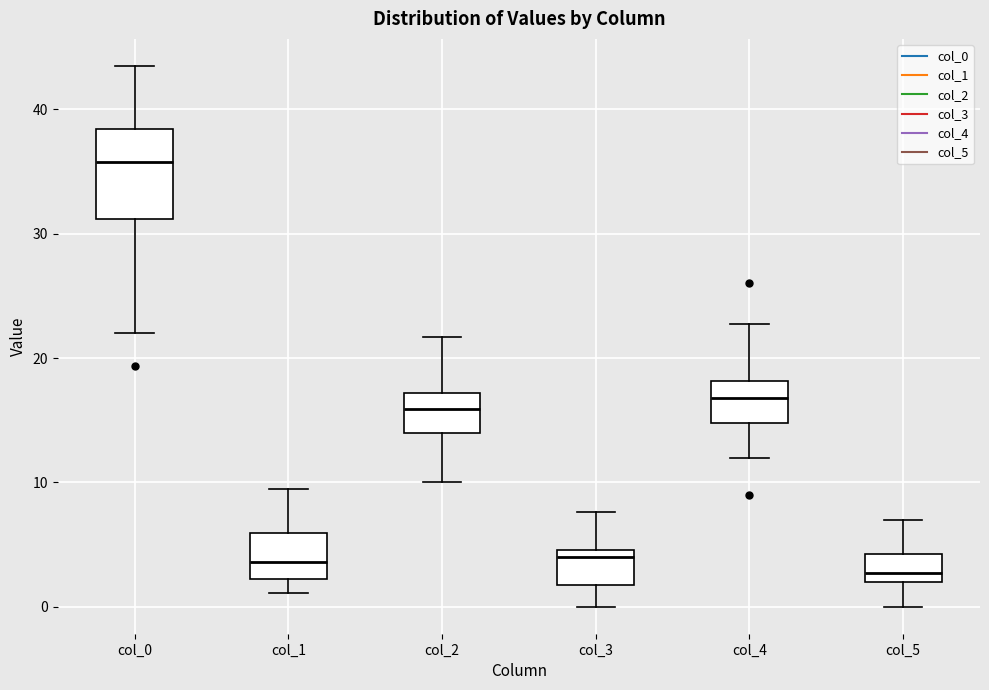

Reading left to right, read every box against the y-axis: the position of its median line, the range the box covers, and the ends of its whiskers. The values are not printed on the chart, so give them approximately, as read against the axis.

col_0: median 36, box 31 to 38, whiskers 22 to 44
col_1: median 4, box 2 to 6, whiskers 1 to 9
col_2: median 16, box 14 to 17, whiskers 10 to 22
col_3: median 4, box 2 to 5, whiskers 0 to 8
col_4: median 17, box 15 to 18, whiskers 12 to 23
col_5: median 3, box 2 to 4, whiskers 0 to 7